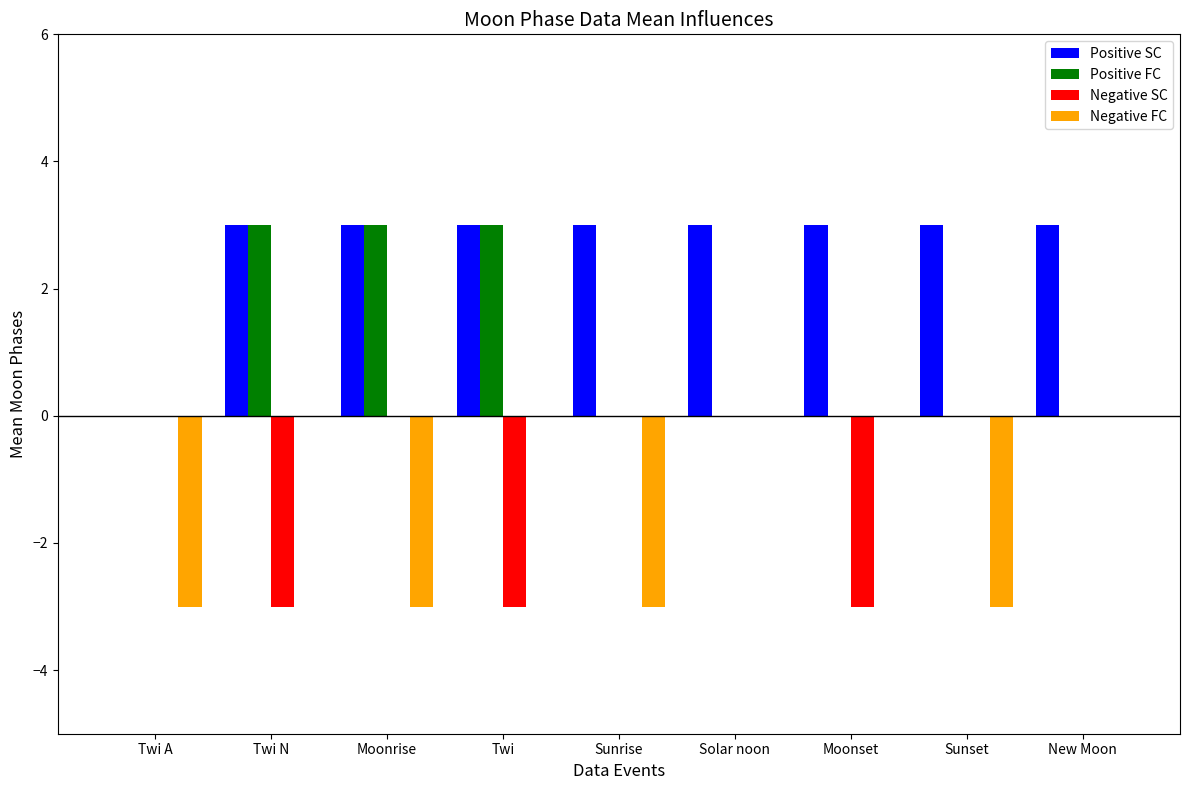

Read the Positive FC value at Twi.

3